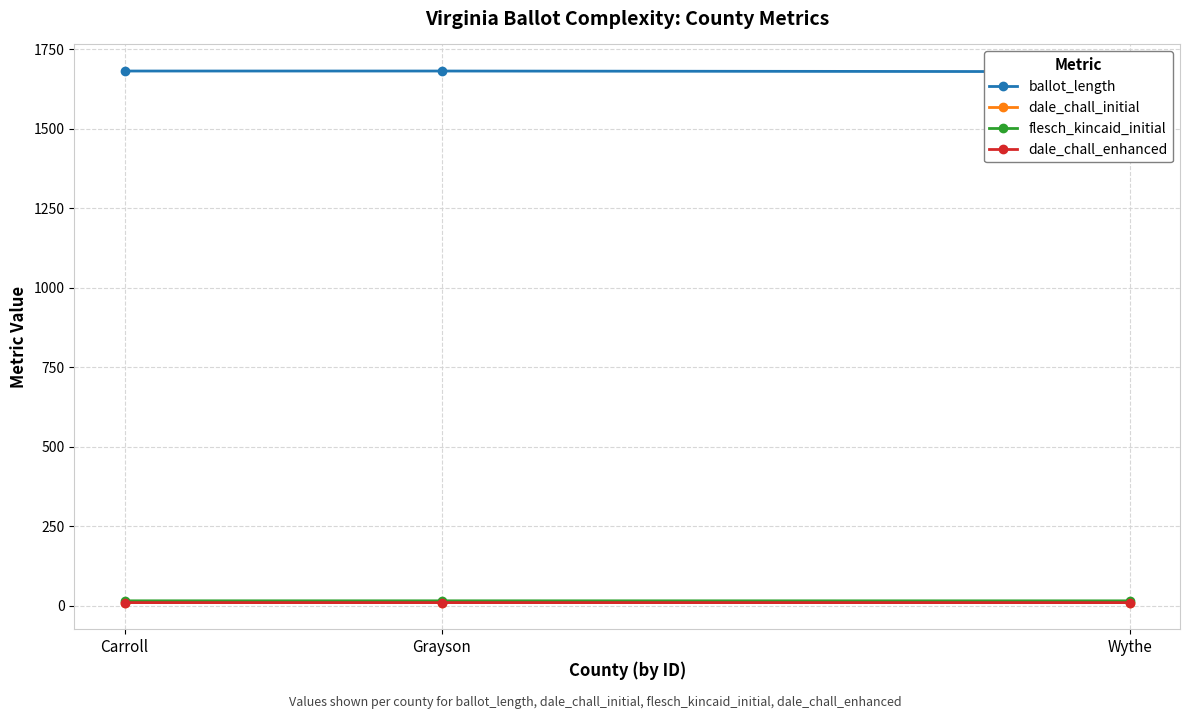

What is the minimum value shown in the chart?

10.1